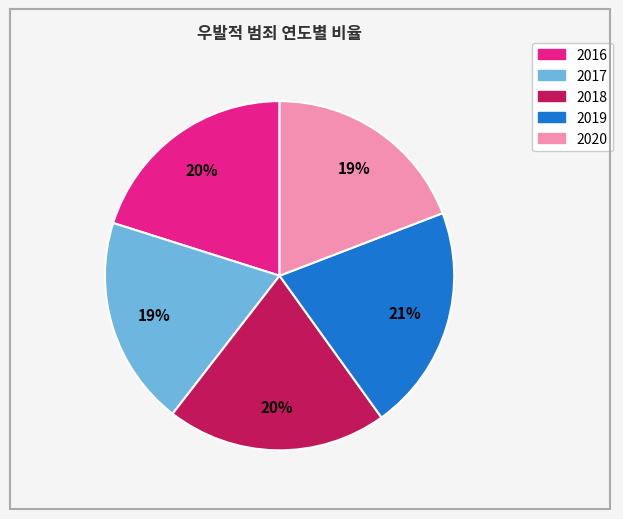

How many segments does this pie chart have?

5